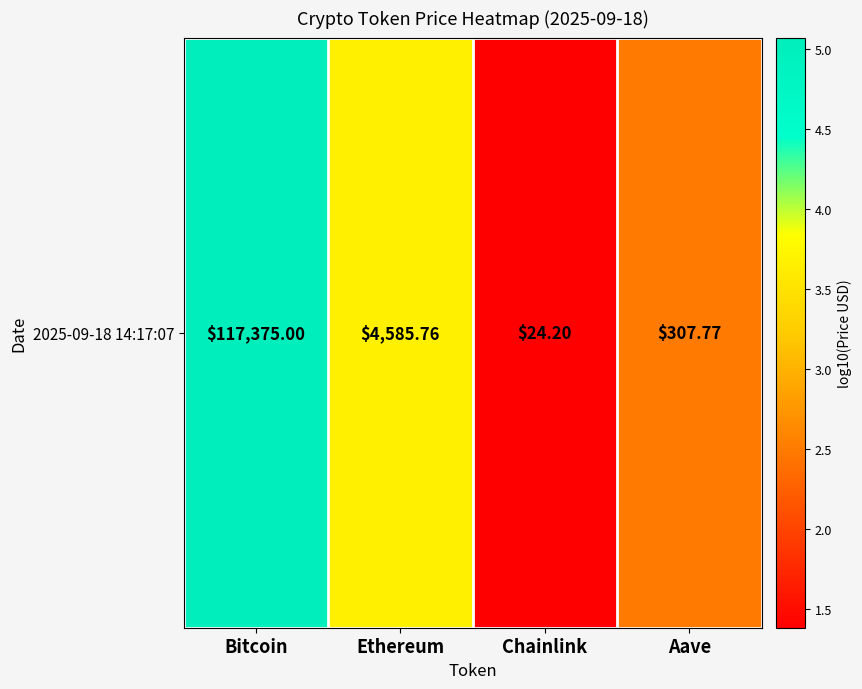

Reading left to right, what are all the values shown in this chart?

5.1	3.7	1.4	2.5